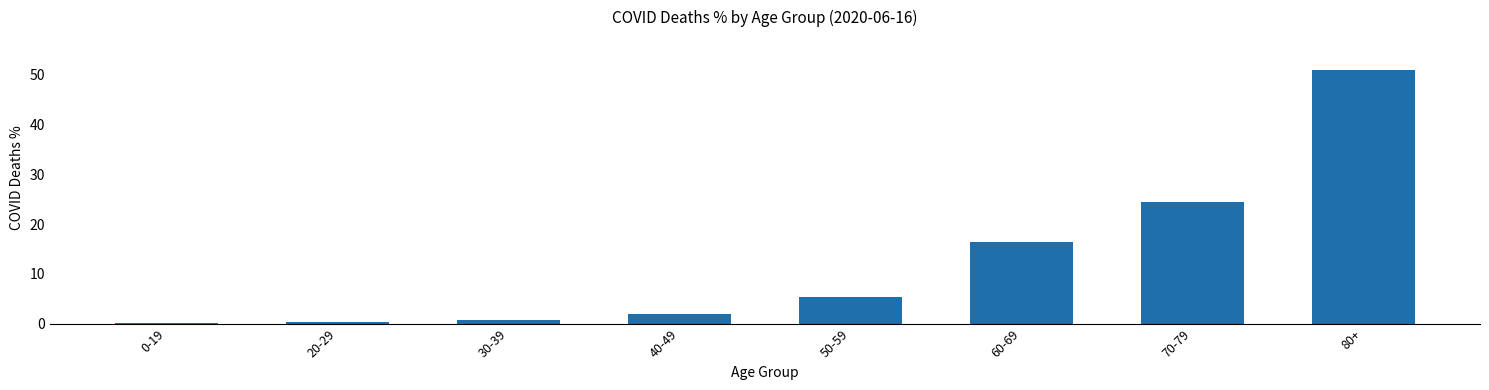

Is it true that the value at 60-69 is 16.4?

True